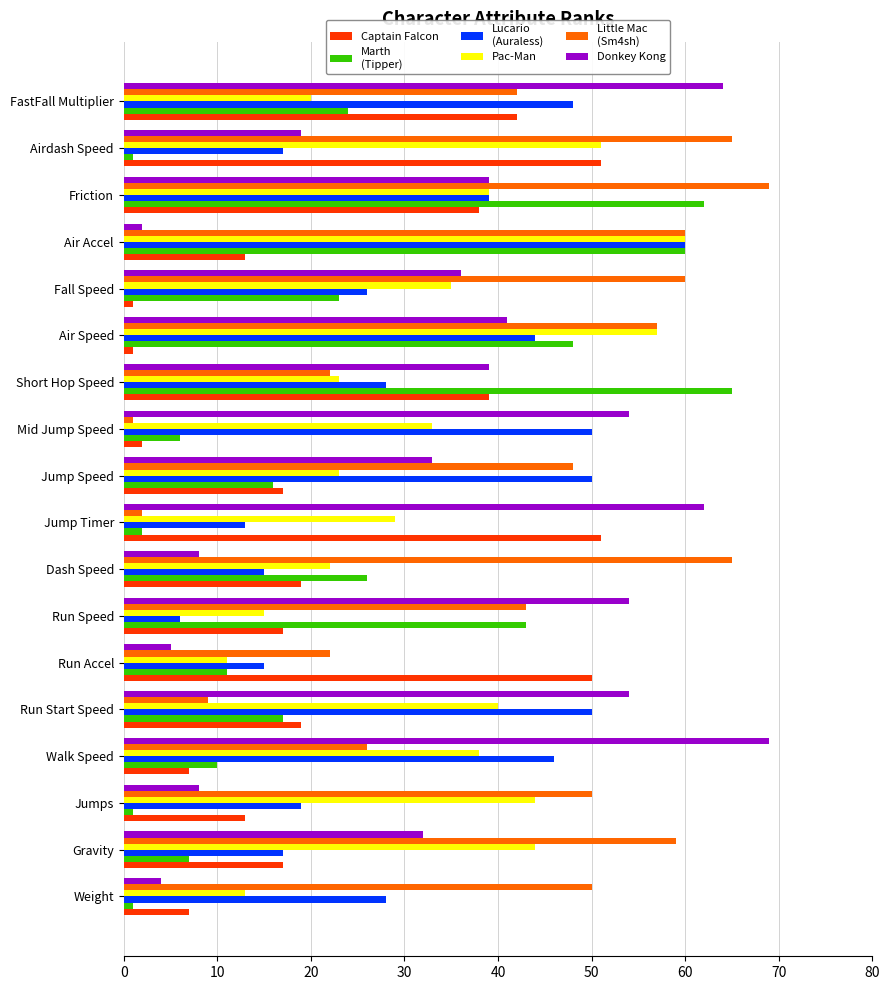

What is the difference between the highest and lowest values at Jump Timer?

60